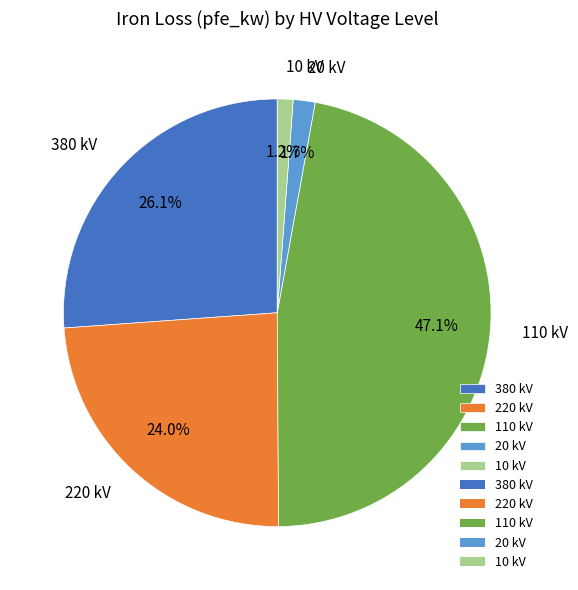

Which category has the biggest portion of the pie?

110 kV